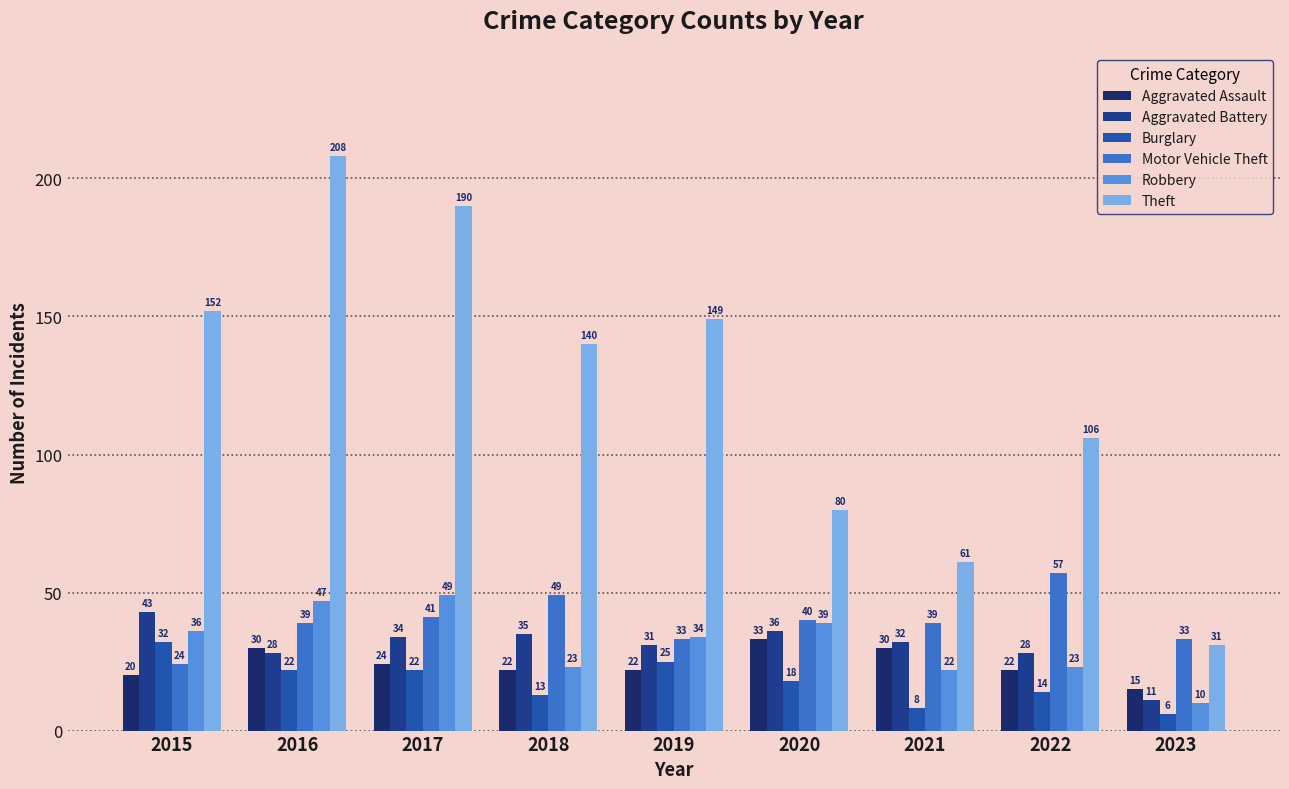

Count the number of categories in the chart.

9